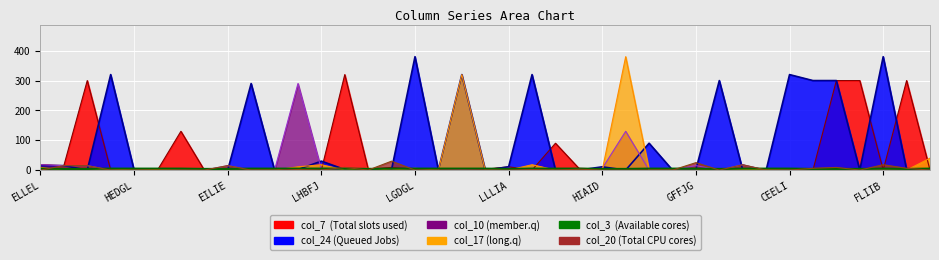

What is the label of the 6th point from the left?

FDEDK